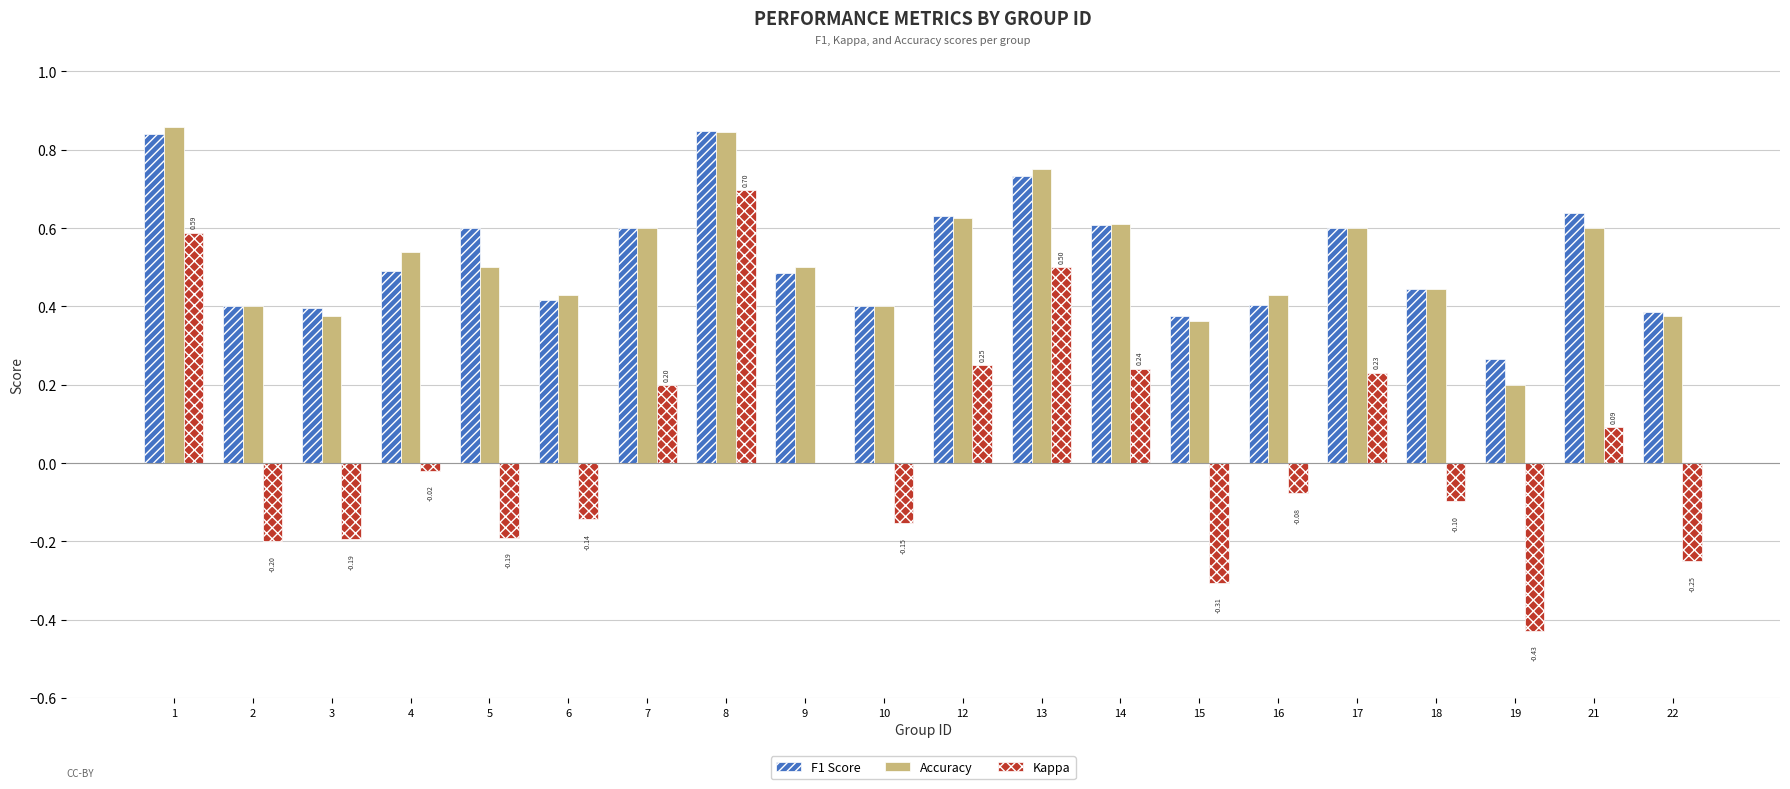

Are the bars horizontal?

No